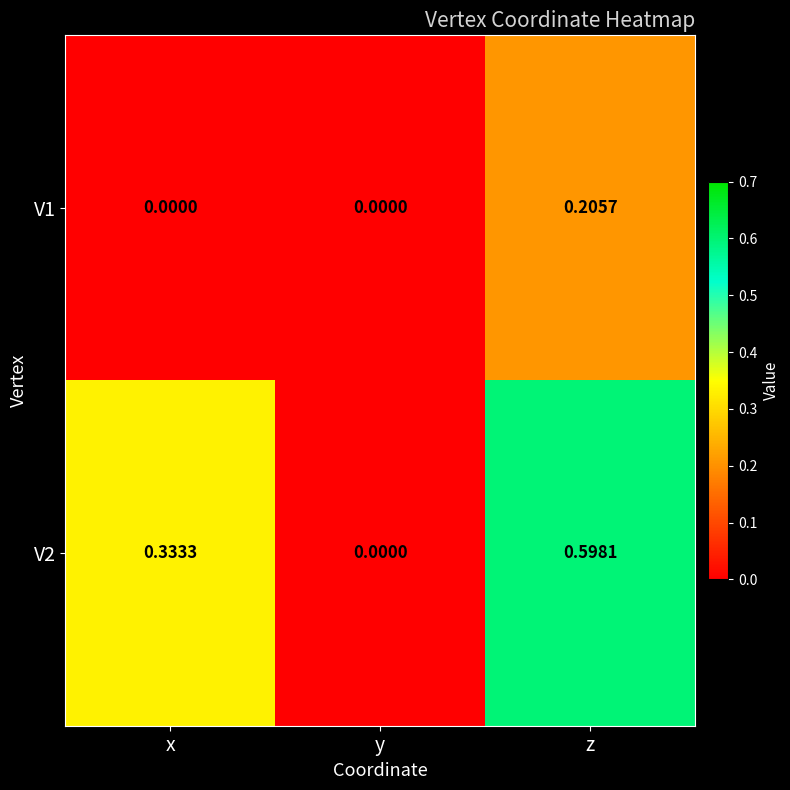

Which label corresponds to the largest value in the chart?

z